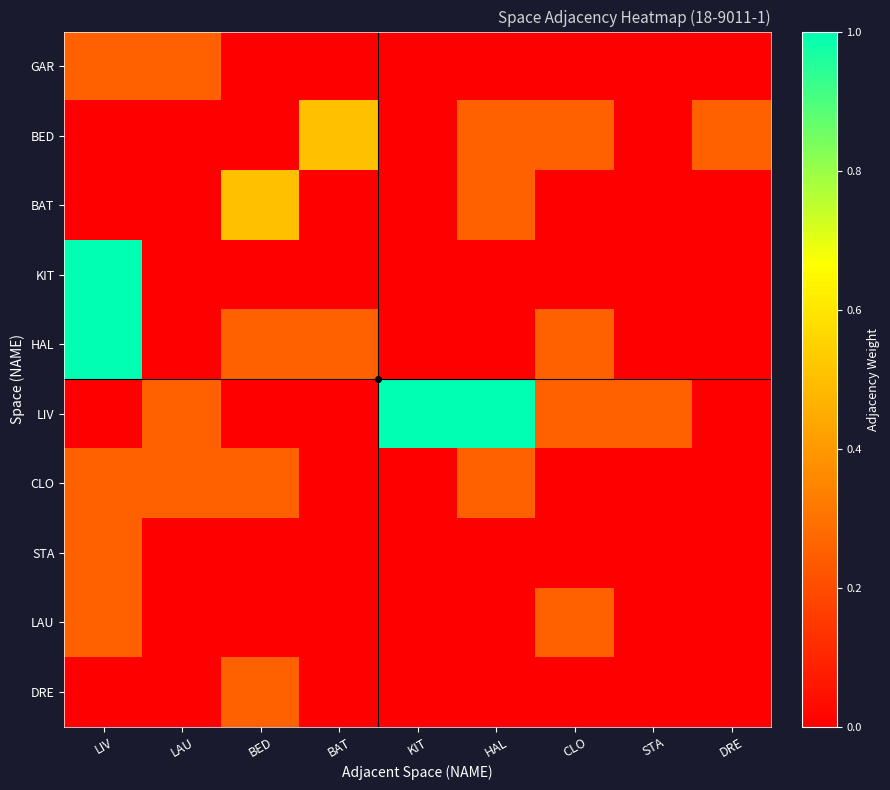

Reading left to right, transcribe all the data shown in this chart.

GAR: LIV=0.2	LAU=0.2	BED=0.0	BAT=0.0	KIT=0.0	HAL=0.0	CLO=0.0	STA=0.0	DRE=0.0
BED: LIV=0.0	LAU=0.0	BED=0.0	BAT=0.5	KIT=0.0	HAL=0.2	CLO=0.2	STA=0.0	DRE=0.2
BAT: LIV=0.0	LAU=0.0	BED=0.5	BAT=0.0	KIT=0.0	HAL=0.2	CLO=0.0	STA=0.0	DRE=0.0
KIT: LIV=1.0	LAU=0.0	BED=0.0	BAT=0.0	KIT=0.0	HAL=0.0	CLO=0.0	STA=0.0	DRE=0.0
HAL: LIV=1.0	LAU=0.0	BED=0.2	BAT=0.2	KIT=0.0	HAL=0.0	CLO=0.2	STA=0.0	DRE=0.0
LIV: LIV=0.0	LAU=0.2	BED=0.0	BAT=0.0	KIT=1.0	HAL=1.0	CLO=0.2	STA=0.2	DRE=0.0
CLO: LIV=0.2	LAU=0.2	BED=0.2	BAT=0.0	KIT=0.0	HAL=0.2	CLO=0.0	STA=0.0	DRE=0.0
STA: LIV=0.2	LAU=0.0	BED=0.0	BAT=0.0	KIT=0.0	HAL=0.0	CLO=0.0	STA=0.0	DRE=0.0
LAU: LIV=0.2	LAU=0.0	BED=0.0	BAT=0.0	KIT=0.0	HAL=0.0	CLO=0.2	STA=0.0	DRE=0.0
DRE: LIV=0.0	LAU=0.0	BED=0.2	BAT=0.0	KIT=0.0	HAL=0.0	CLO=0.0	STA=0.0	DRE=0.0